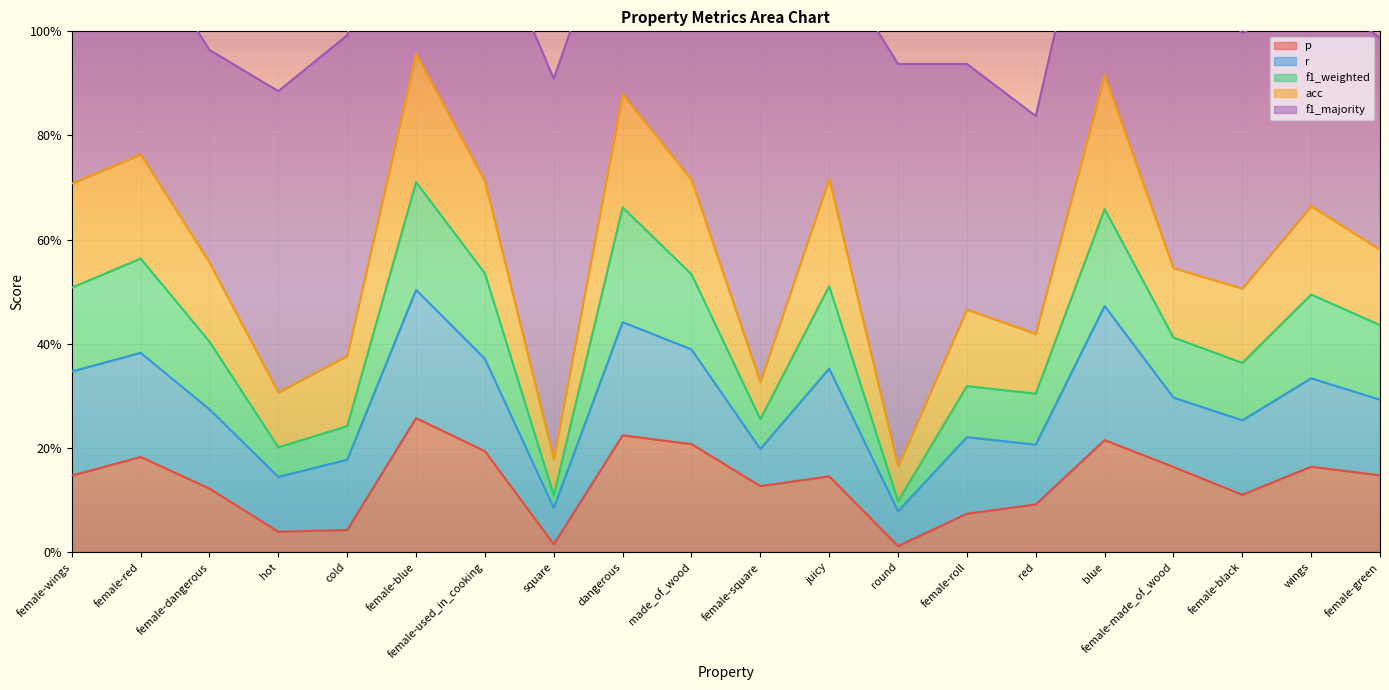

What is the label of the 8th point from the right?

round